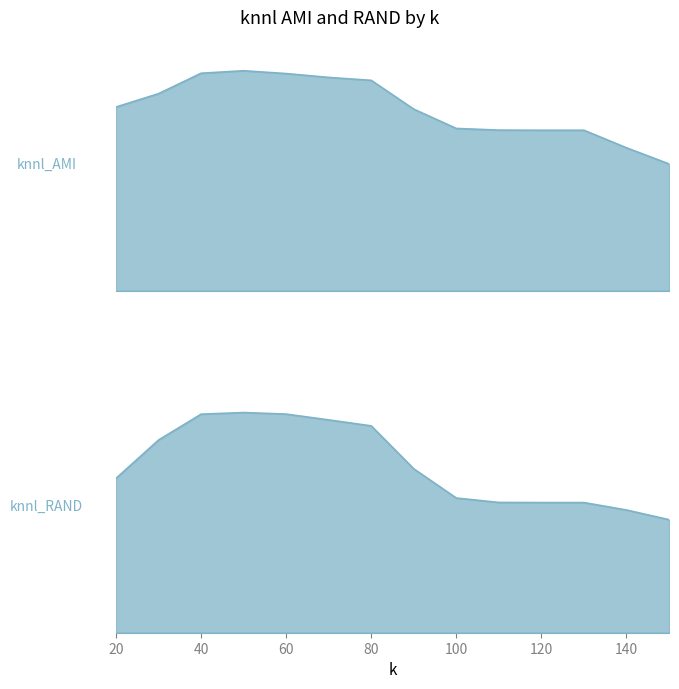

What are all the series names shown in the legend?

knnl_AMI, knnl_RAND